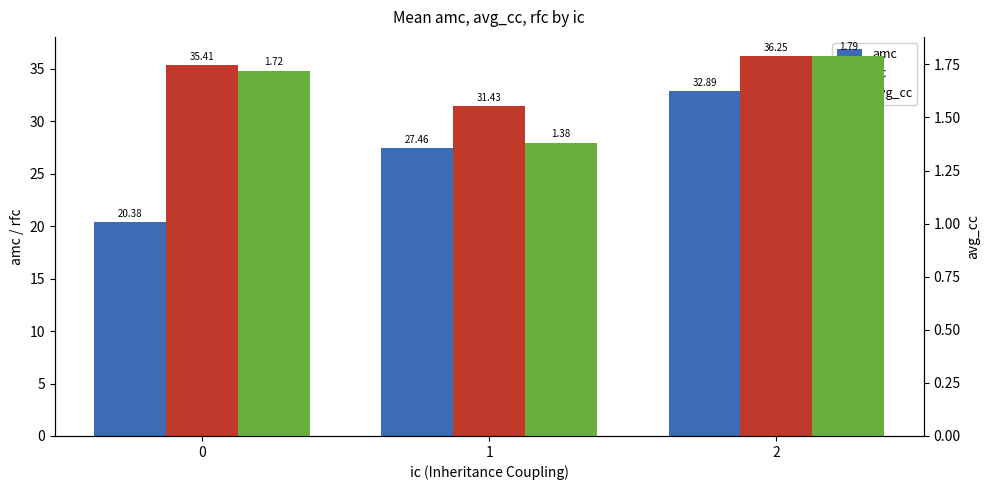

Which has a higher value, 0 or 1?

1